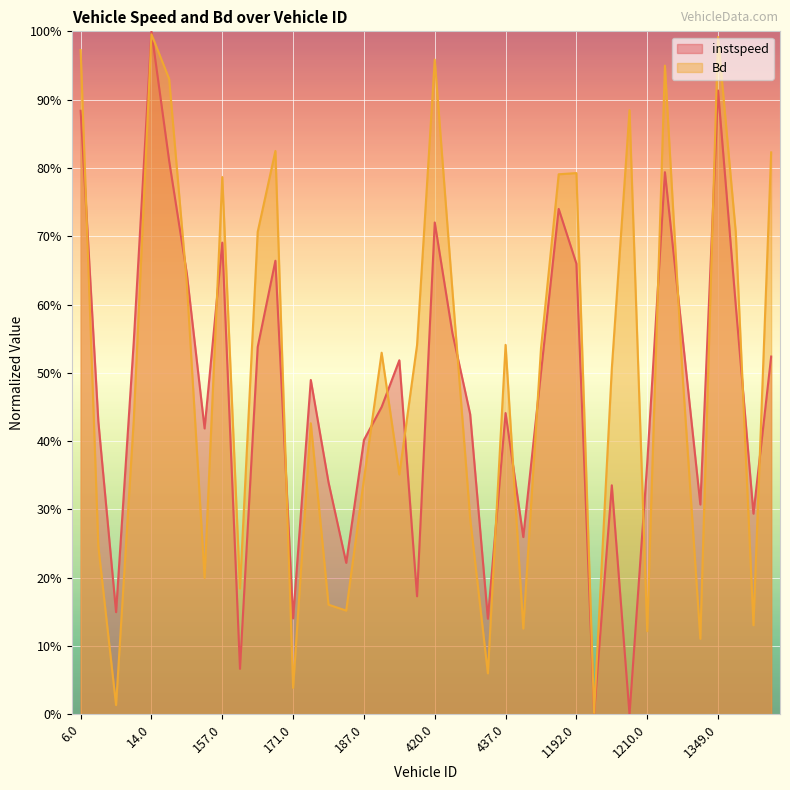

Where is instspeed nearest to the value 0?

1203.0